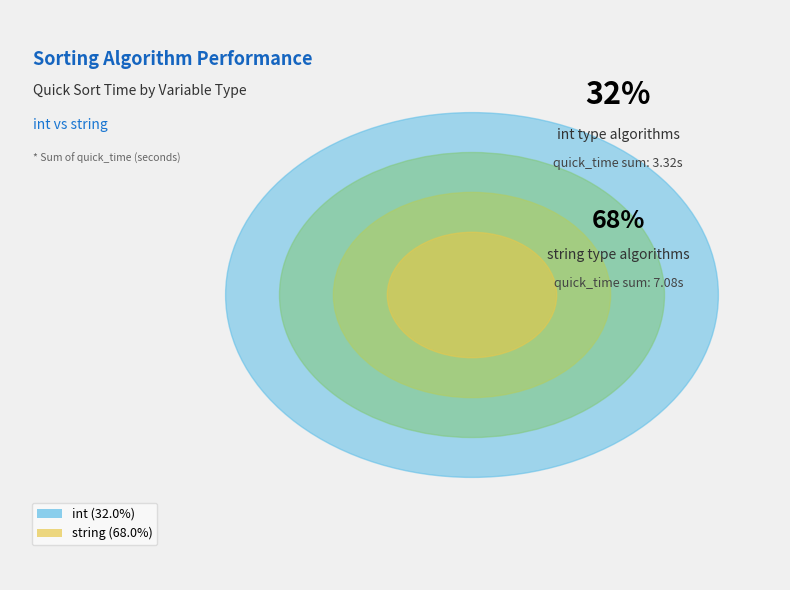

Does string represent more than half of the total?

Yes